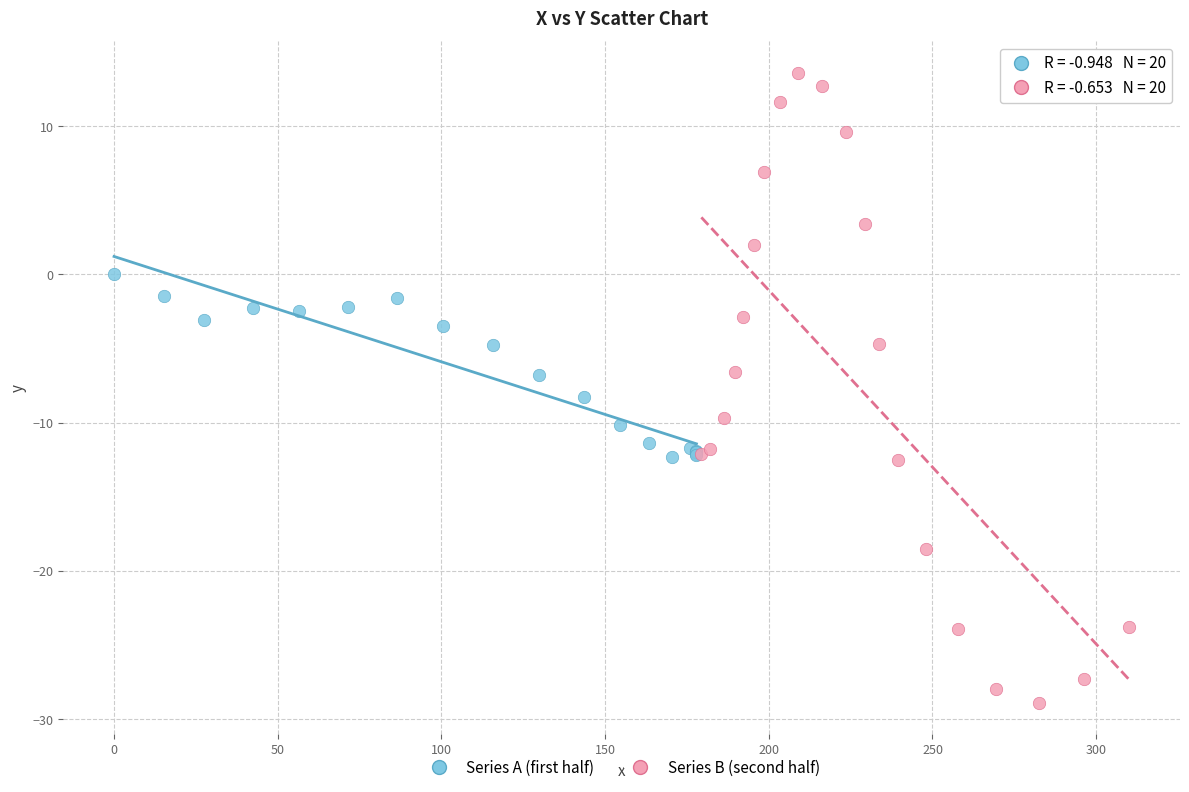

Which series reaches the minimum Y coordinate?

Series B (second half)